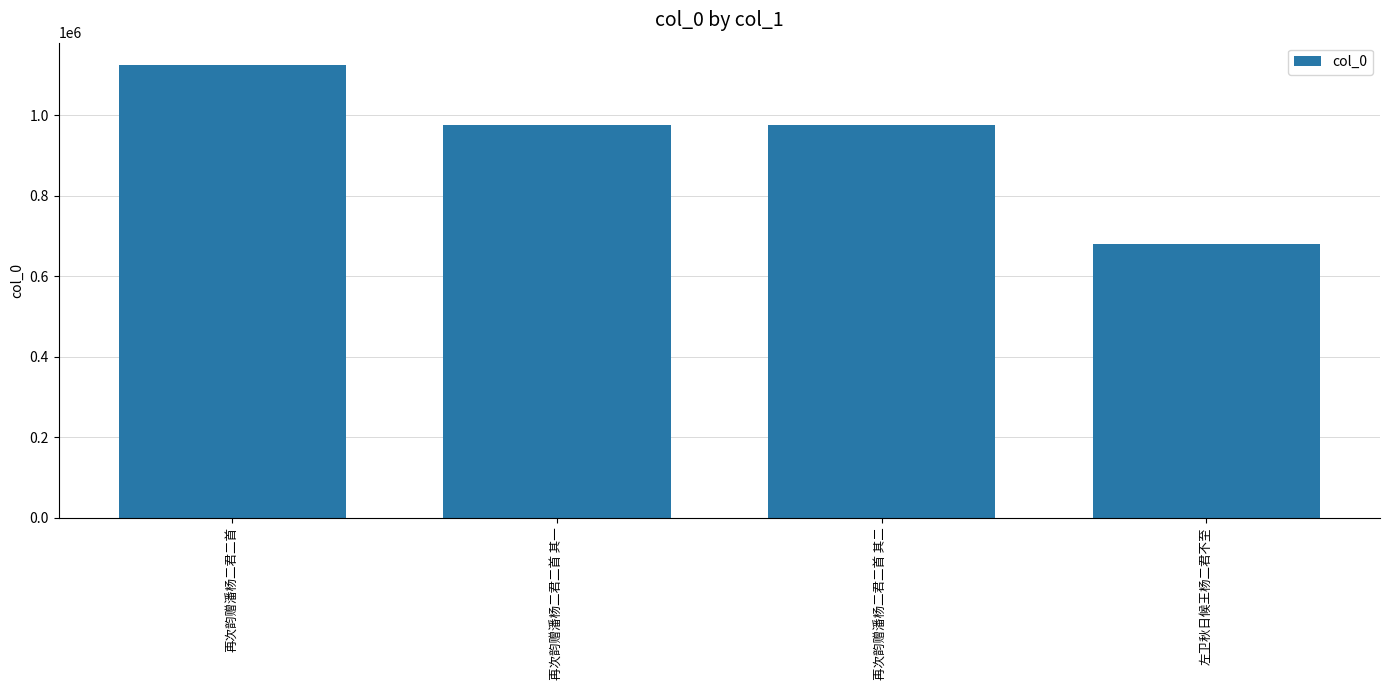

What position from the left is 再次韵赠潘杨二君二首 其一?

2